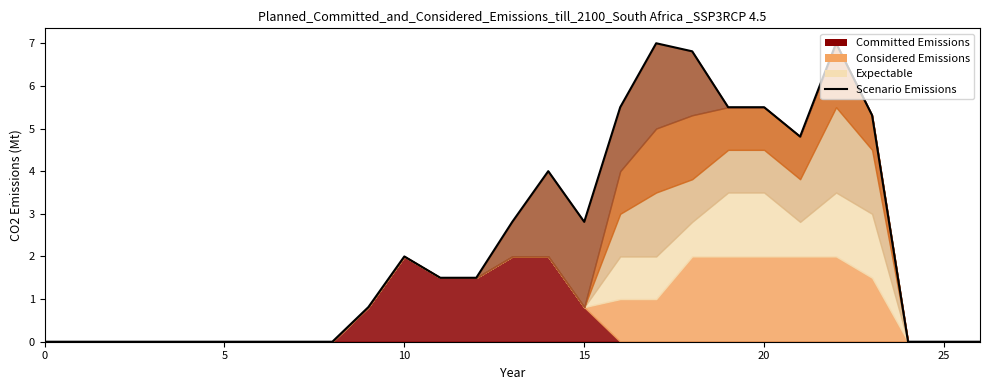

Where does the data first go above 1?

10